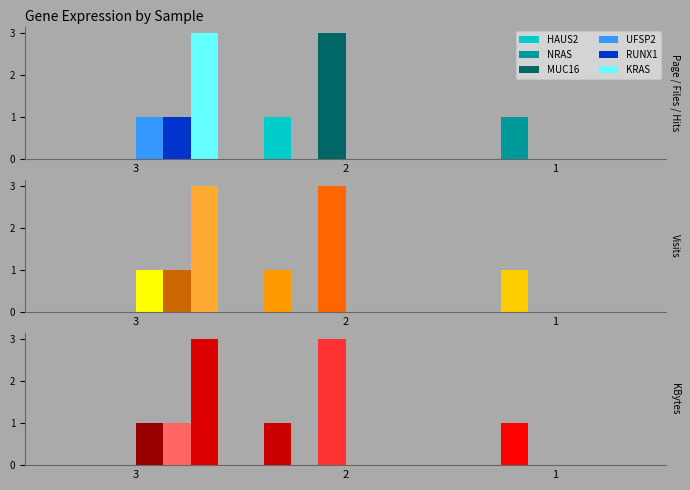

Between 3 and 1, which is larger?

3